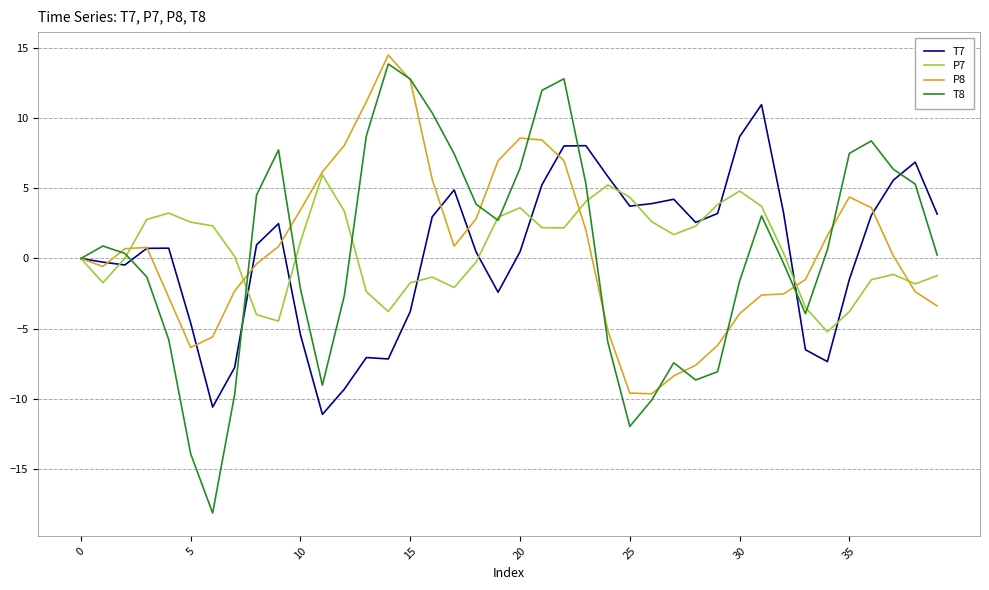

What is the maximum value for T7?

11.0